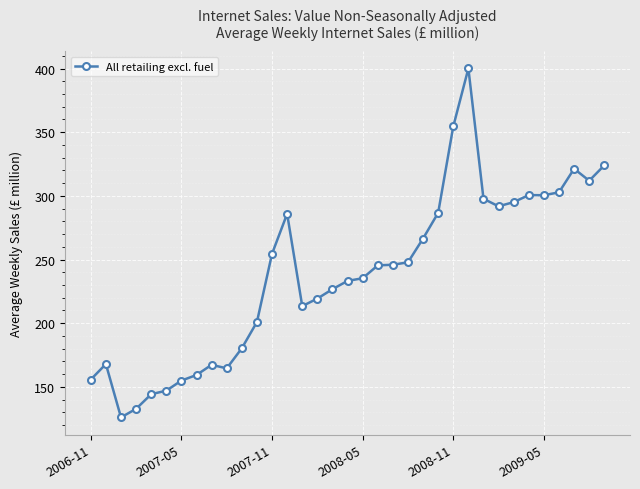

What is the value of the 22nd point from the left?

247.8